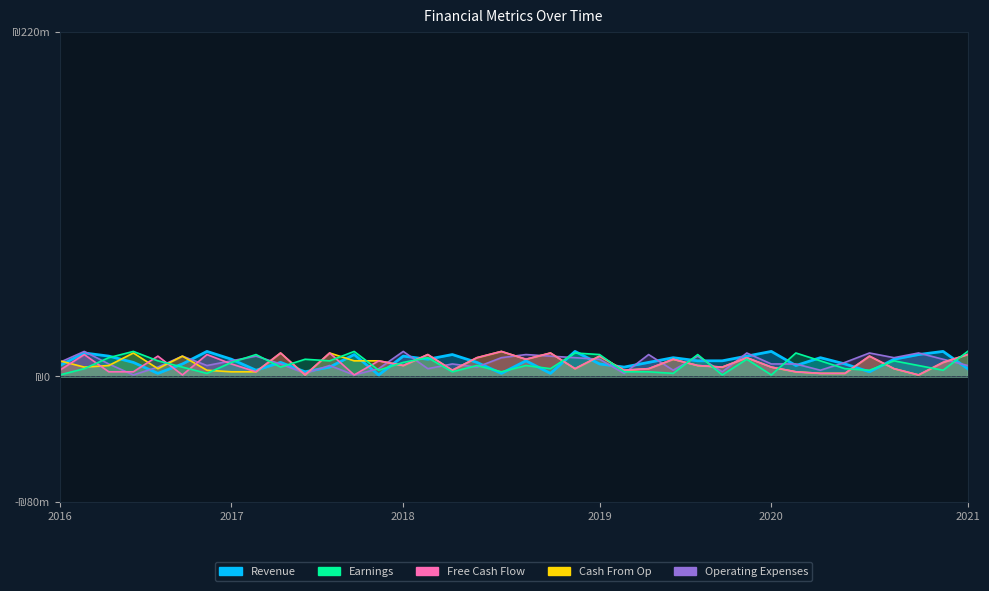

At which category is the sum across all series the highest?

28